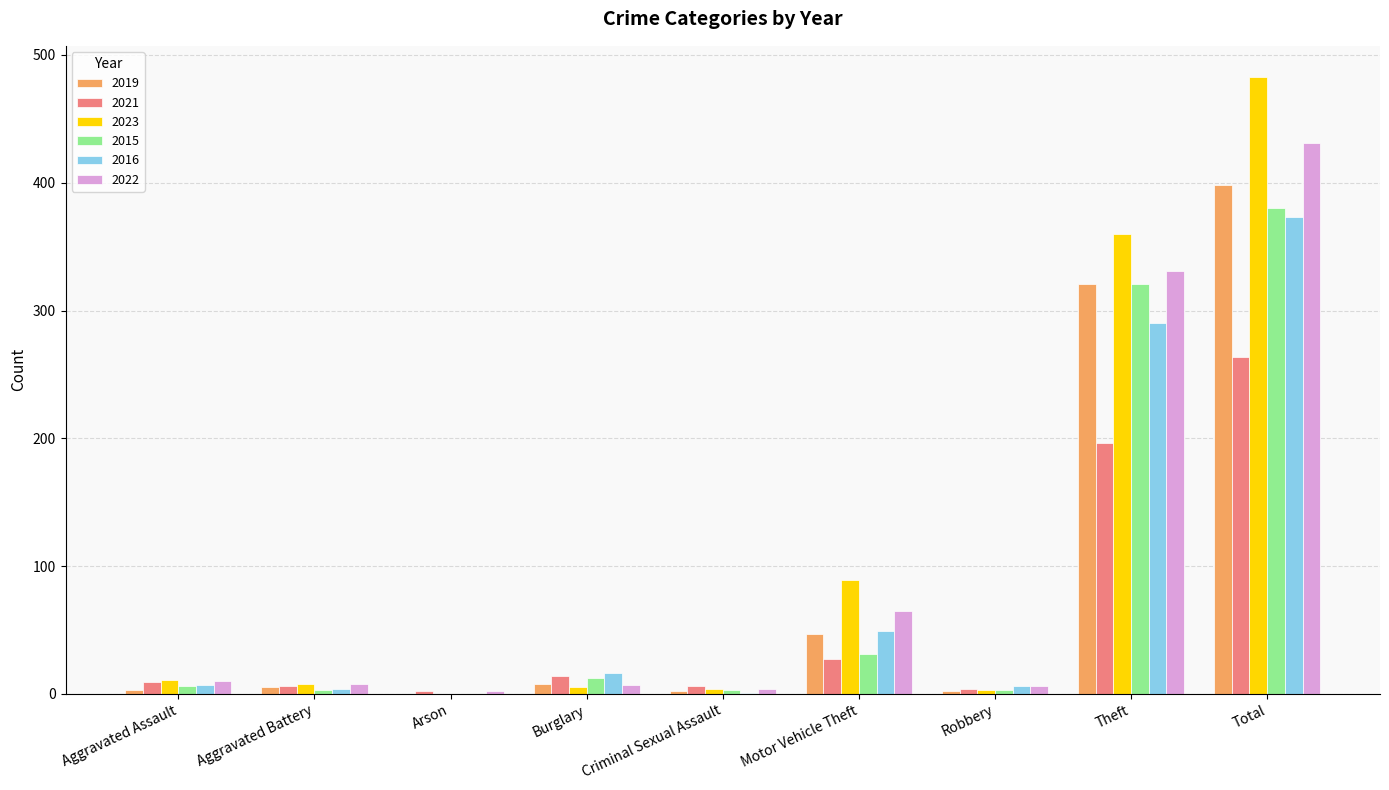

Where is 2021 nearest to the value 133?

Theft